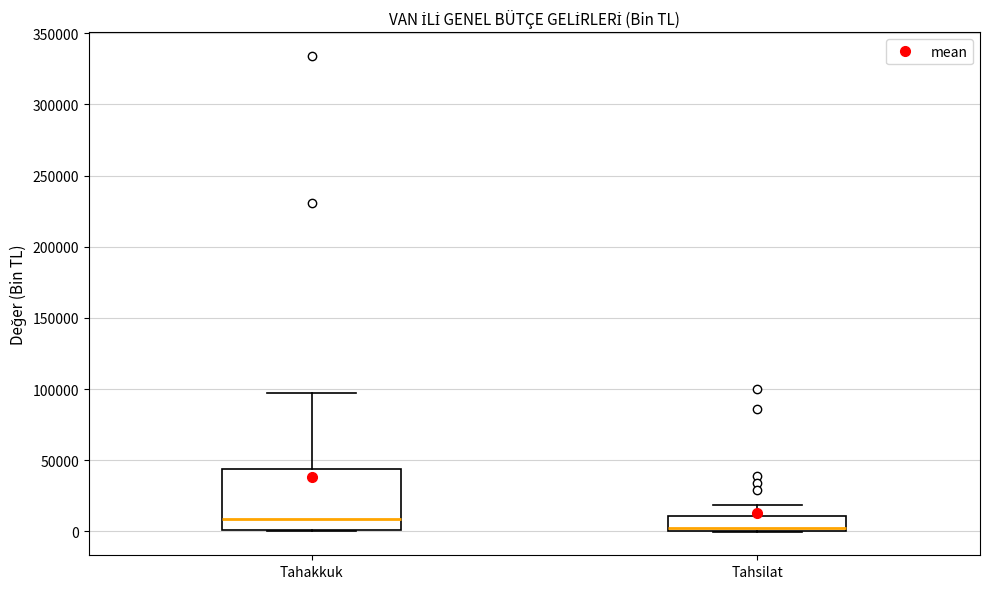

Reading left to right, transcribe this box plot: for each box, give where its median line is, the range the box spans, and where its two whiskers end, as read against the y-axis. The values are not printed on the chart, so give them approximately, as read against the axis.

Tahakkuk: median 10000, box 0 to 45000, whiskers 0 to 95000
Tahsilat: median 5000, box 0 to 10000, whiskers 0 to 20000